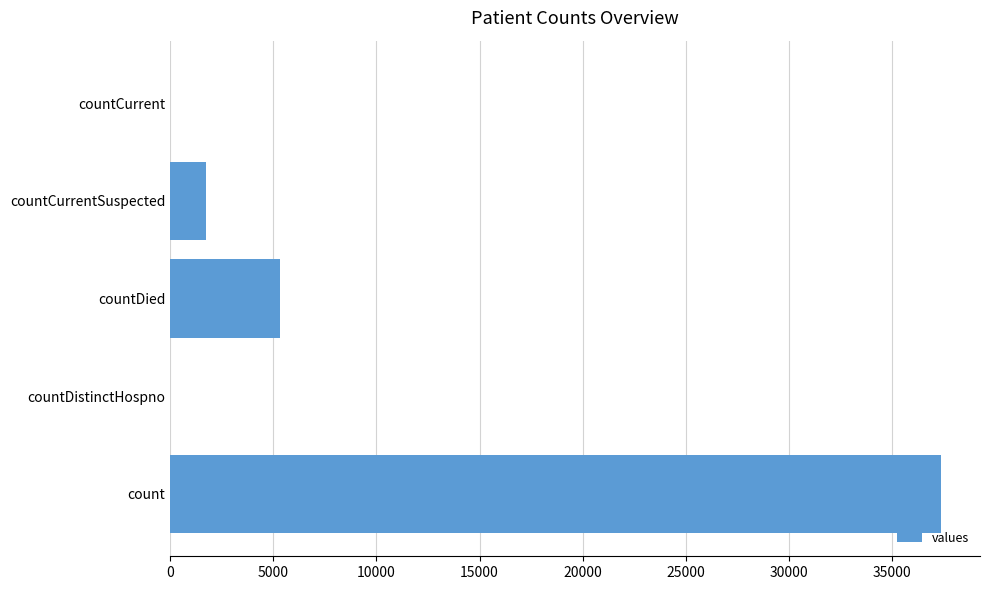

How many categories are shown in the chart?

5